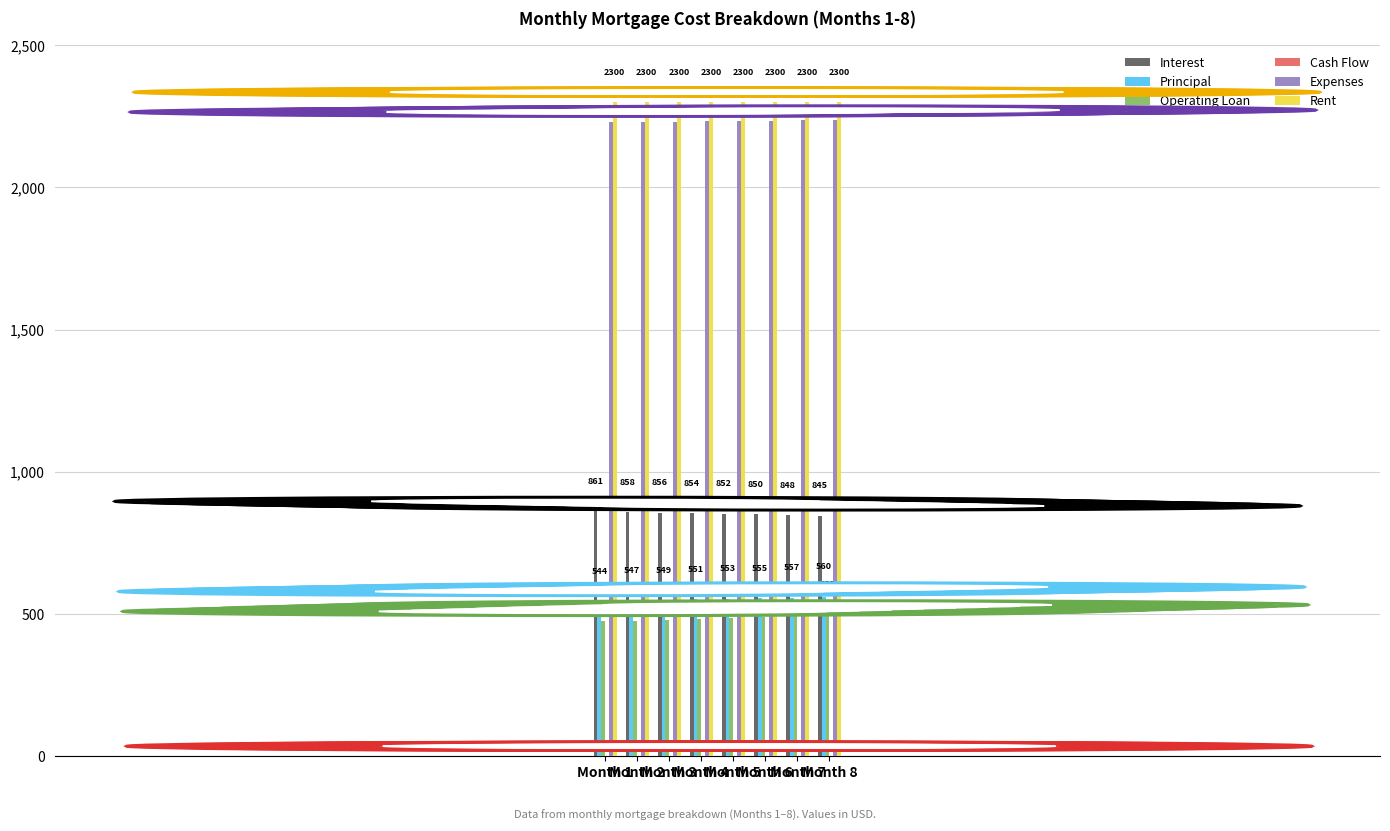

At which label does Principal first exceed 553?

Month 6